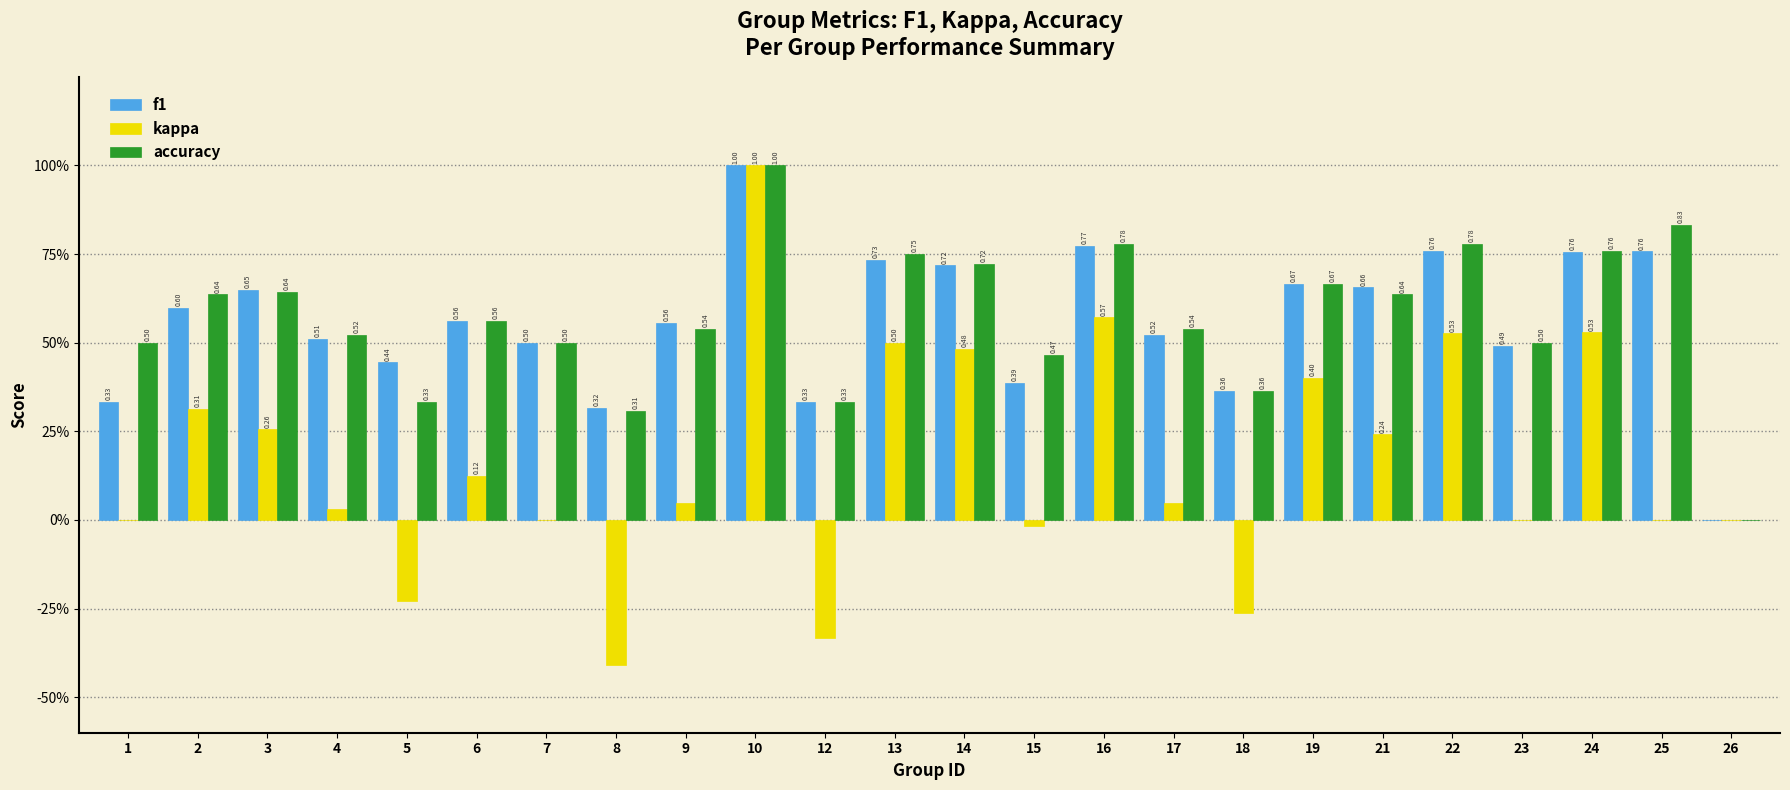

What is the total value across all series at 15?

0.8